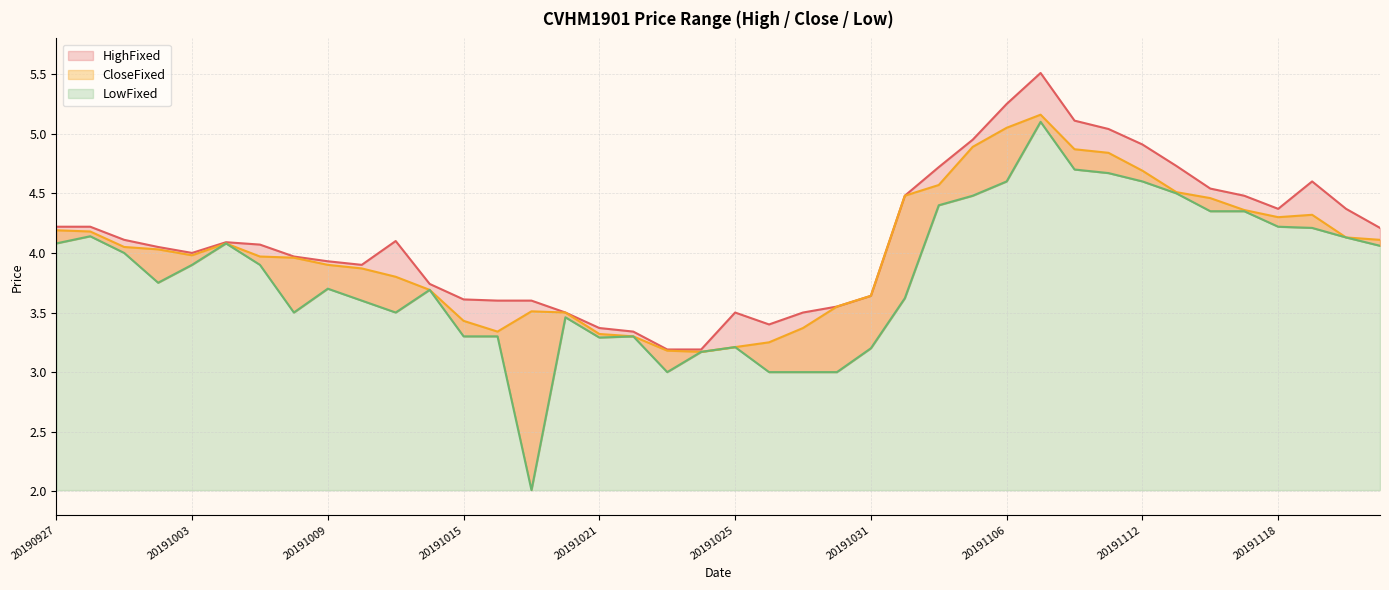

Rank the categories by LowFixed value from lowest to highest.

20191017, 20191023, 20191028, 20191029, 20191030, 20191024, 20191031, 20191025, 20191021, 20191015, 20191016, 20191022, 20191018, 20191008, 20191011, 20191010, 20191101, 20191014, 20191009, 20191002, 20191003, 20191007, 20191001, 20191121, 20190927, 20191004, 20191120, 20190930, 20191119, 20191118, 20191114, 20191115, 20191104, 20191105, 20191113, 20191106, 20191112, 20191111, 20191108, 20191107